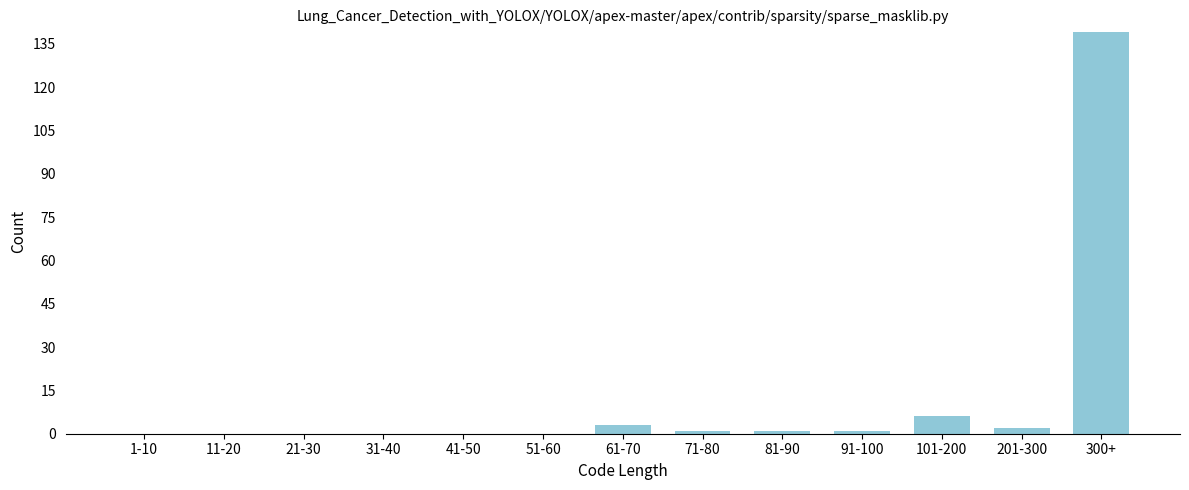

Reading right to left, list all the values displayed in this chart.

300+=139	201-300=2	101-200=6	91-100=1	81-90=1	71-80=1	61-70=3	51-60=0	41-50=0	31-40=0	21-30=0	11-20=0	1-10=0